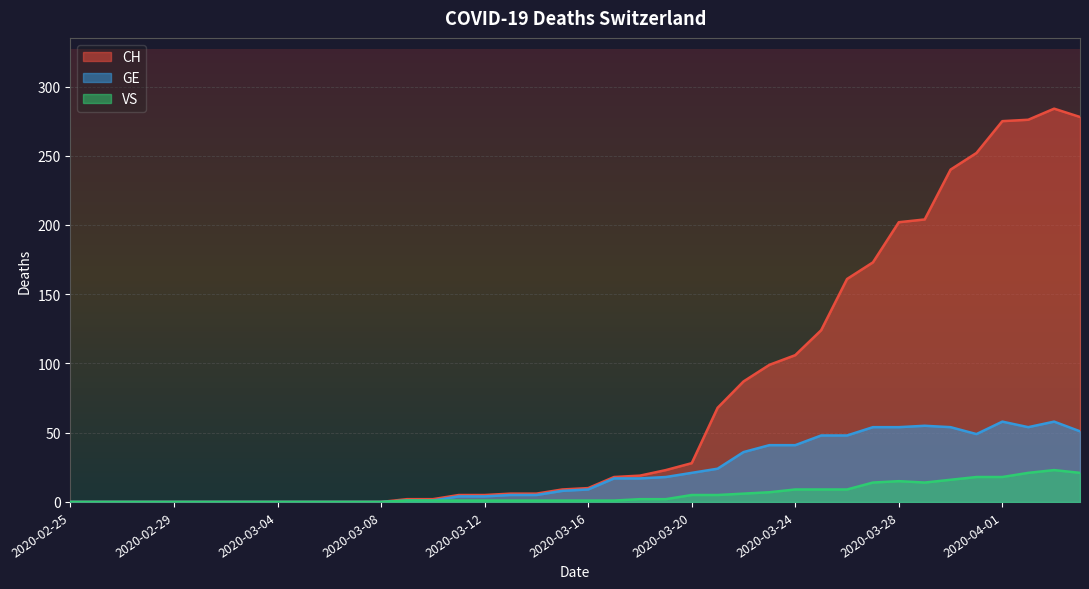

What is the sum of the VS values at 2020-03-12 and 2020-03-08?

1